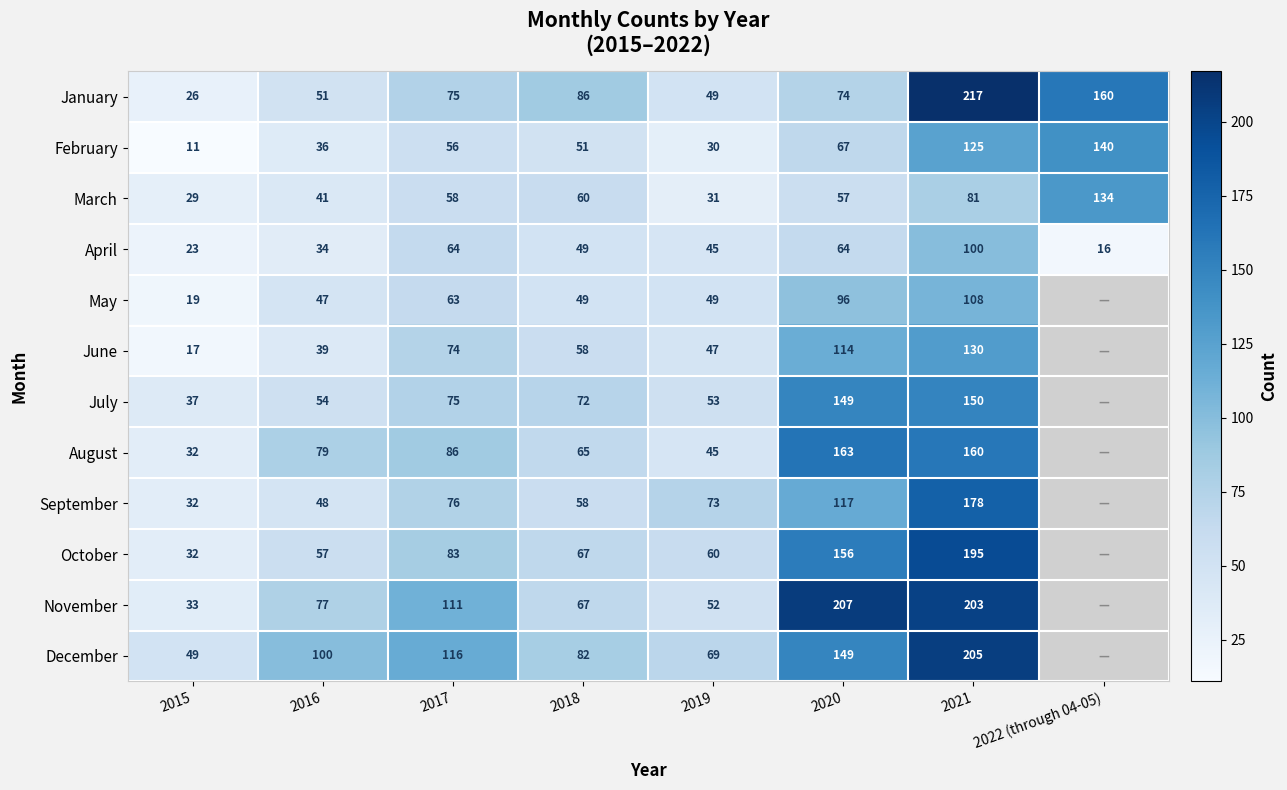

At how many categories does at least one series exceed 166?

2